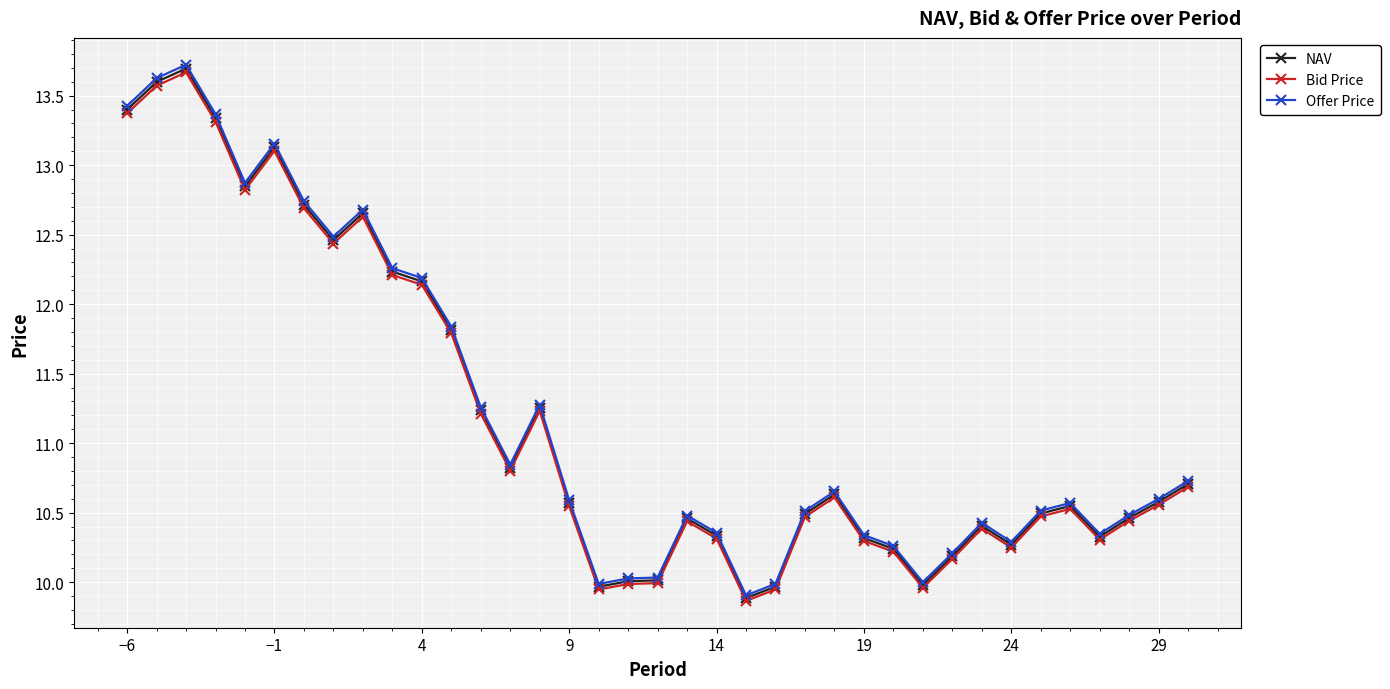

What is the maximum value for Bid Price?

13.7